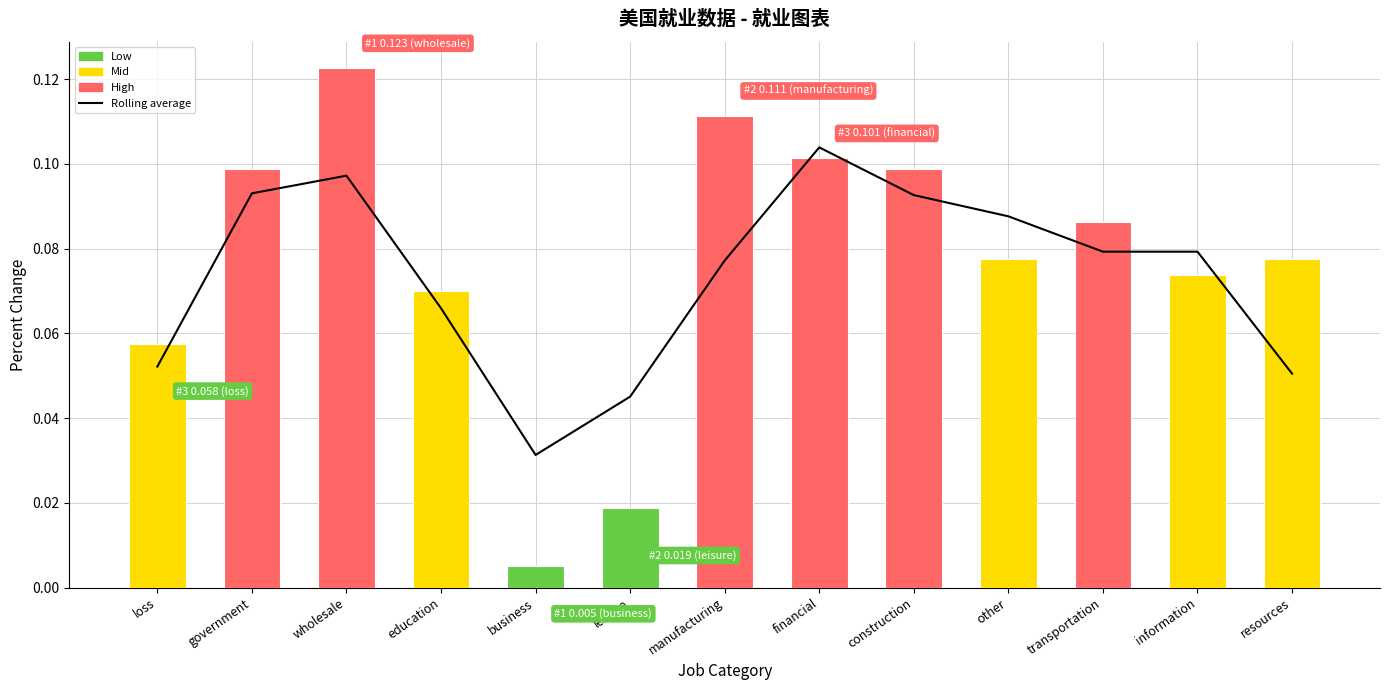

What is the difference between the maximum and second lowest values?

0.1